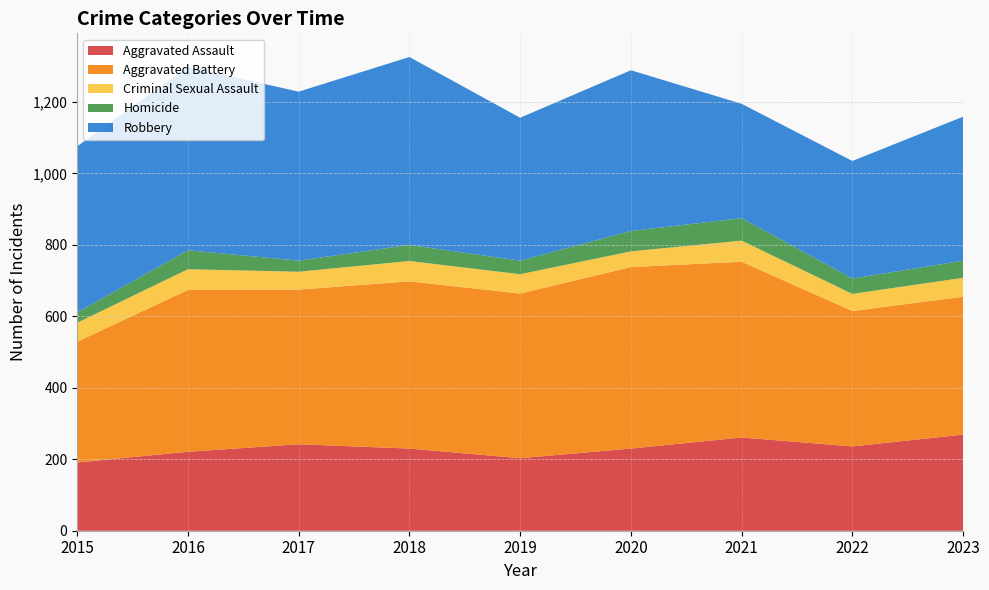

Reading right to left, list all the values displayed in this chart.

Aggravated Assault: 2023=269	2022=236	2021=261	2020=230	2019=203	2018=230	2017=242	2016=221	2015=191
Aggravated Battery: 2023=386	2022=379	2021=492	2020=508	2019=461	2018=468	2017=433	2016=453	2015=338
Criminal Sexual Assault: 2023=53	2022=48	2021=59	2020=44	2019=54	2018=57	2017=50	2016=58	2015=53
Homicide: 2023=48	2022=43	2021=63	2020=57	2019=38	2018=45	2017=31	2016=53	2015=29
Robbery: 2023=403	2022=329	2021=320	2020=450	2019=400	2018=526	2017=473	2016=514	2015=465